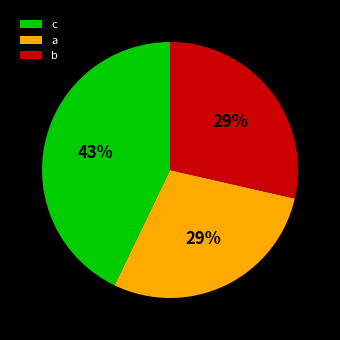

True or false: c accounts for 43% of the total.

True